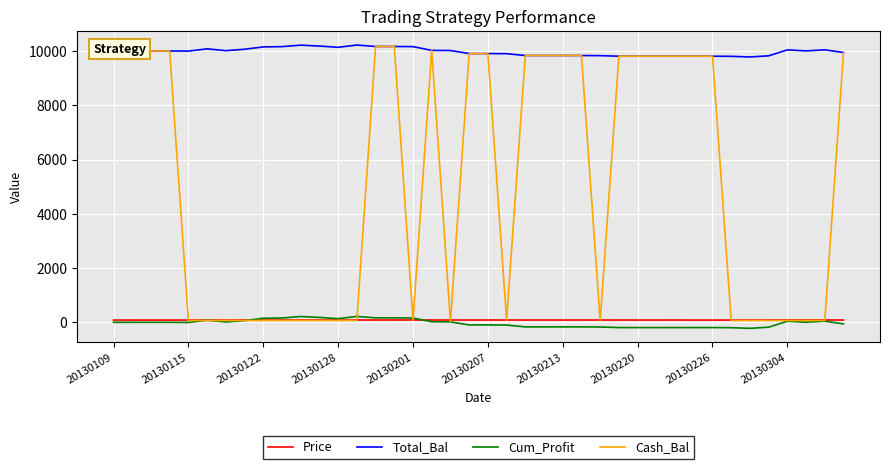

True or false: Total_Bal and Price cross at least once.

False